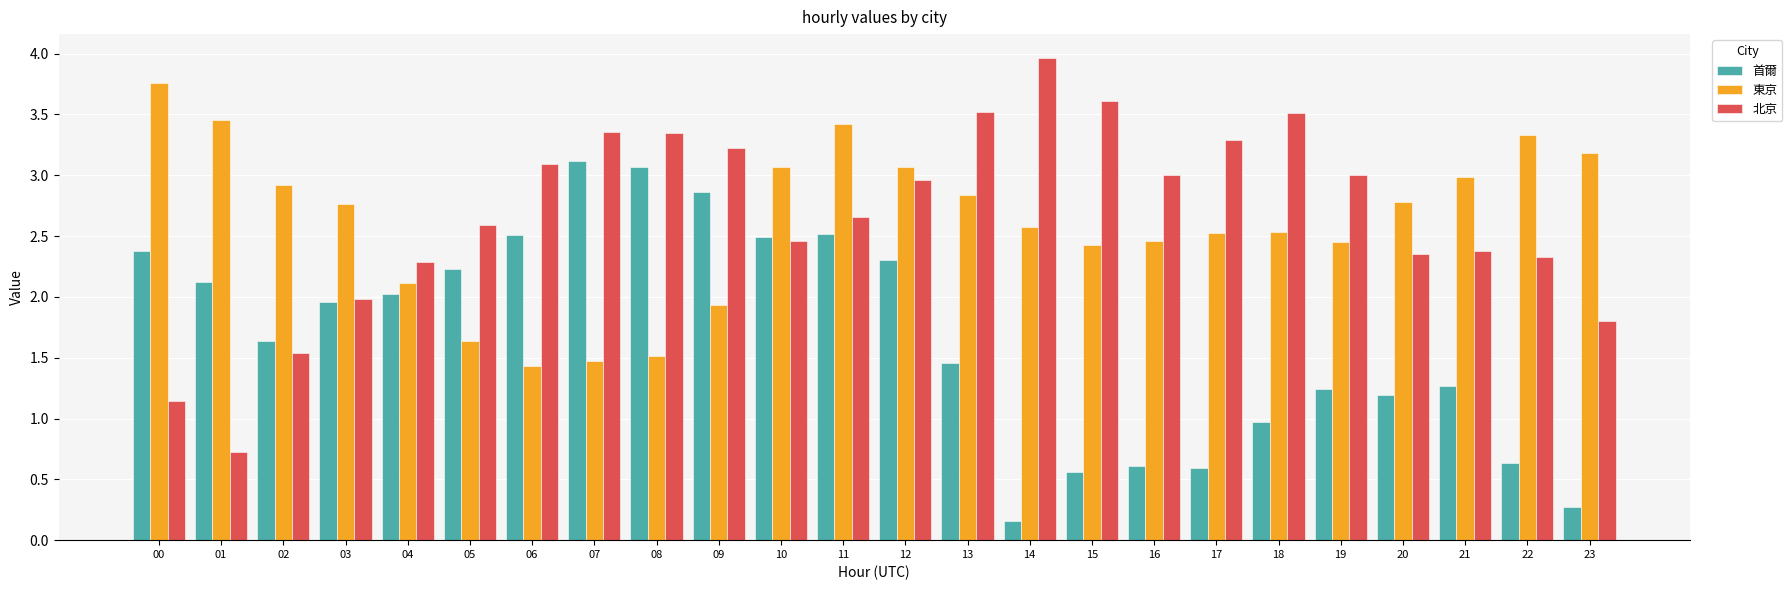

Which series has the widest spread of values?

北京